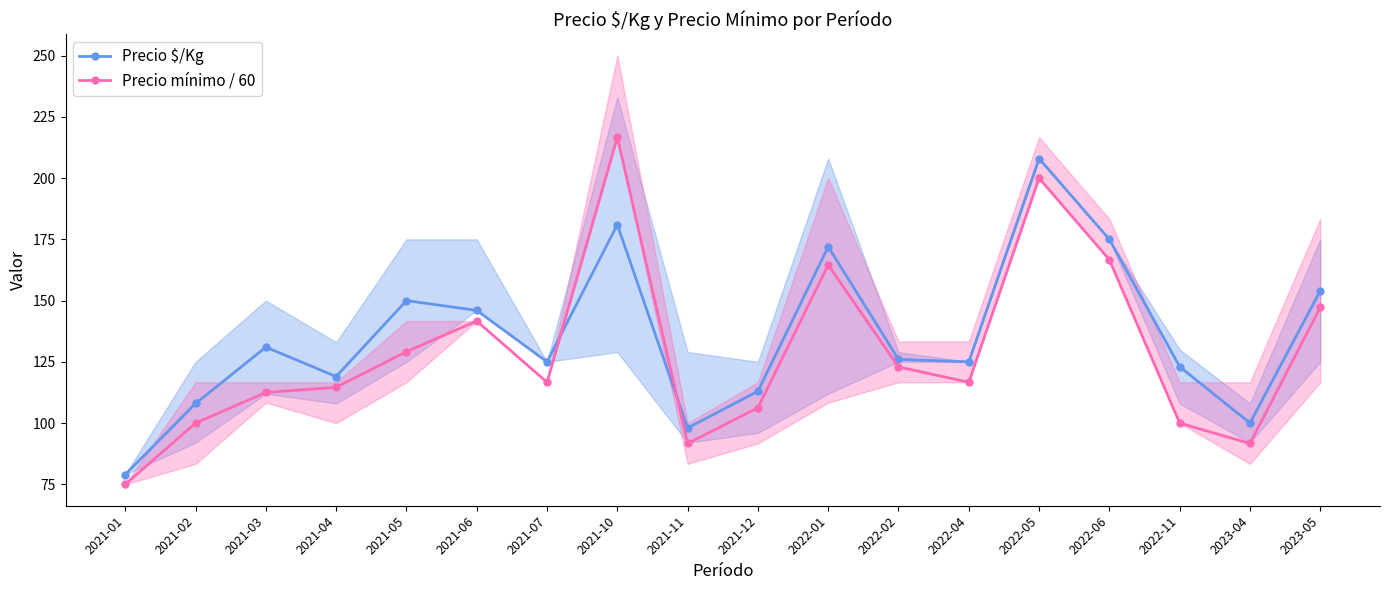

How many series are shown in this chart?

2